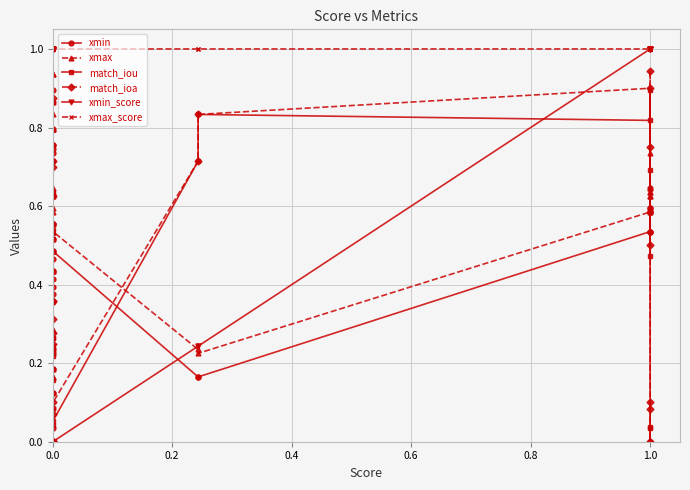

After their last crossing, which series has the higher values: match_ioa or xmax_score?

xmax_score